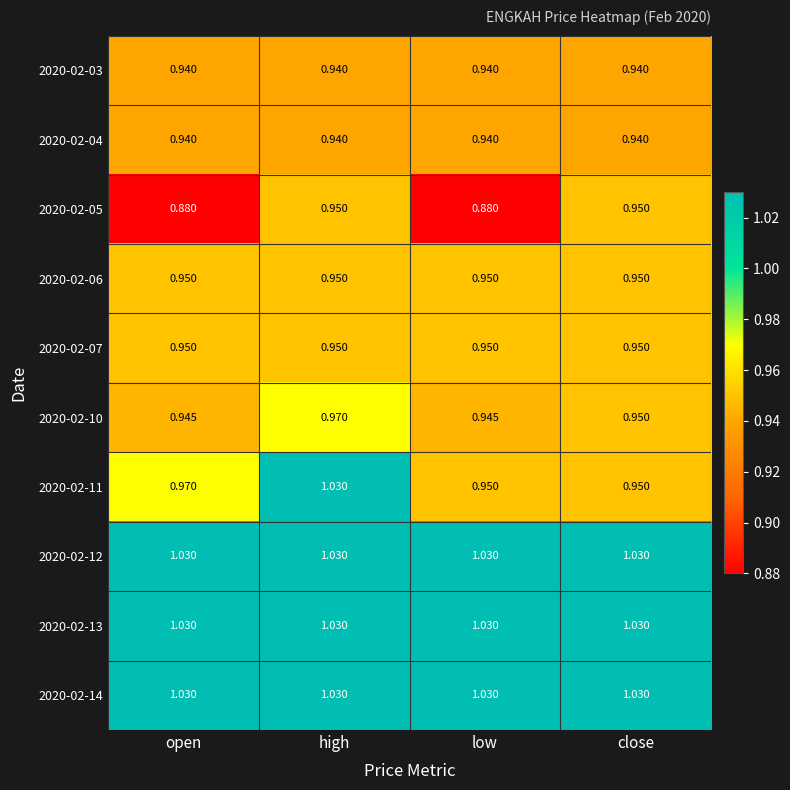

What is the maximum value shown in the chart?

1.0